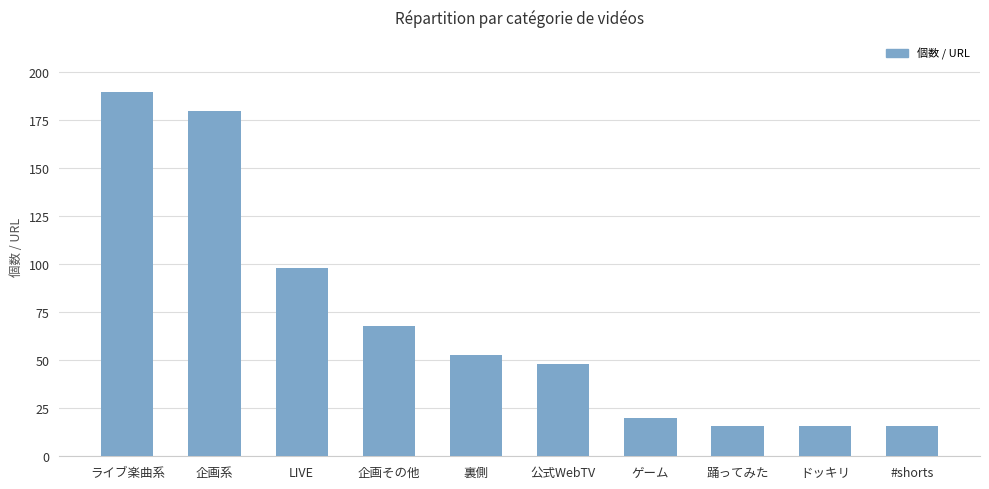

What is the label of the 4th bar from the left?

企画その他